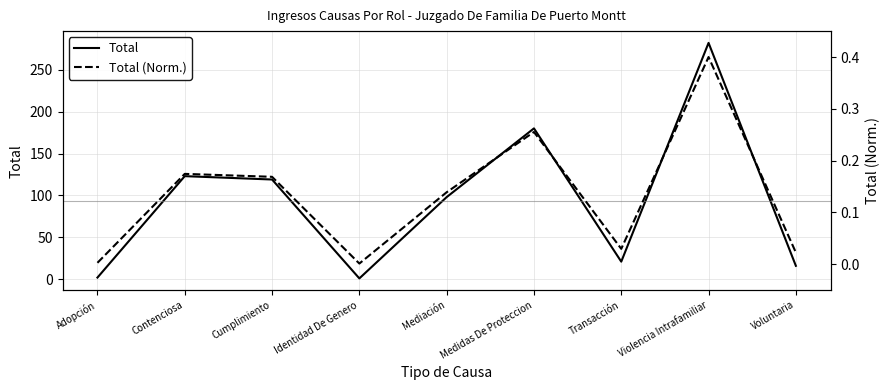

Which category has the highest value across all series?

Violencia Intrafamiliar